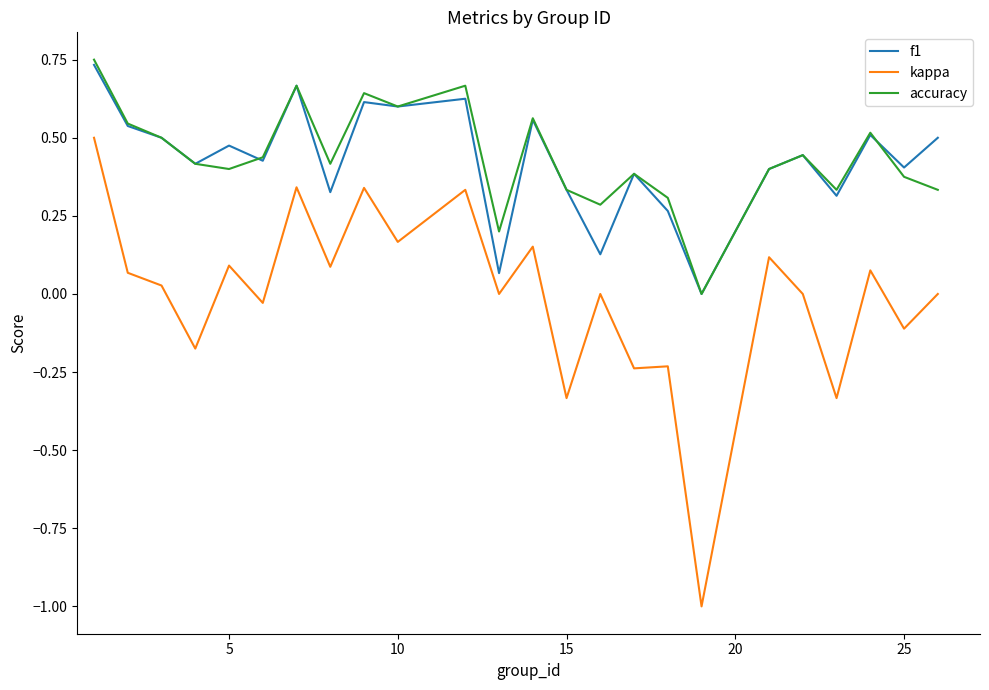

What are all the series names shown in the legend?

f1, kappa, accuracy